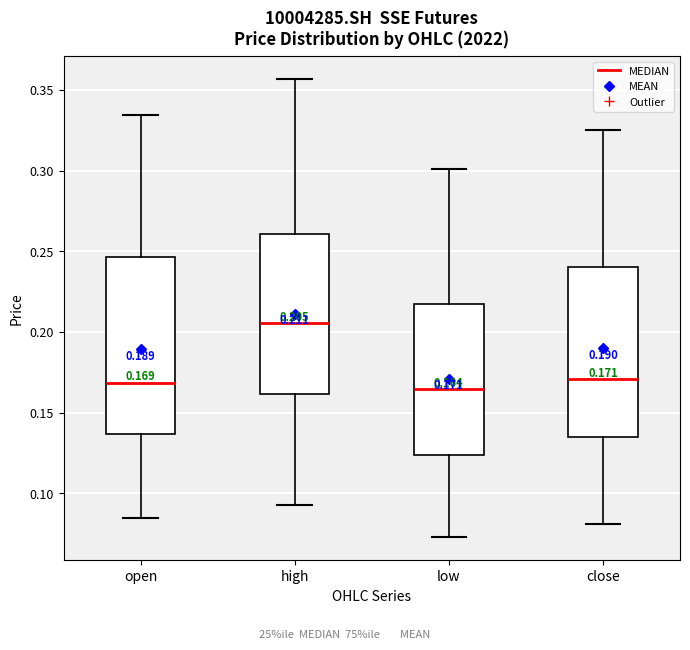

Which box has the highest median line?

high